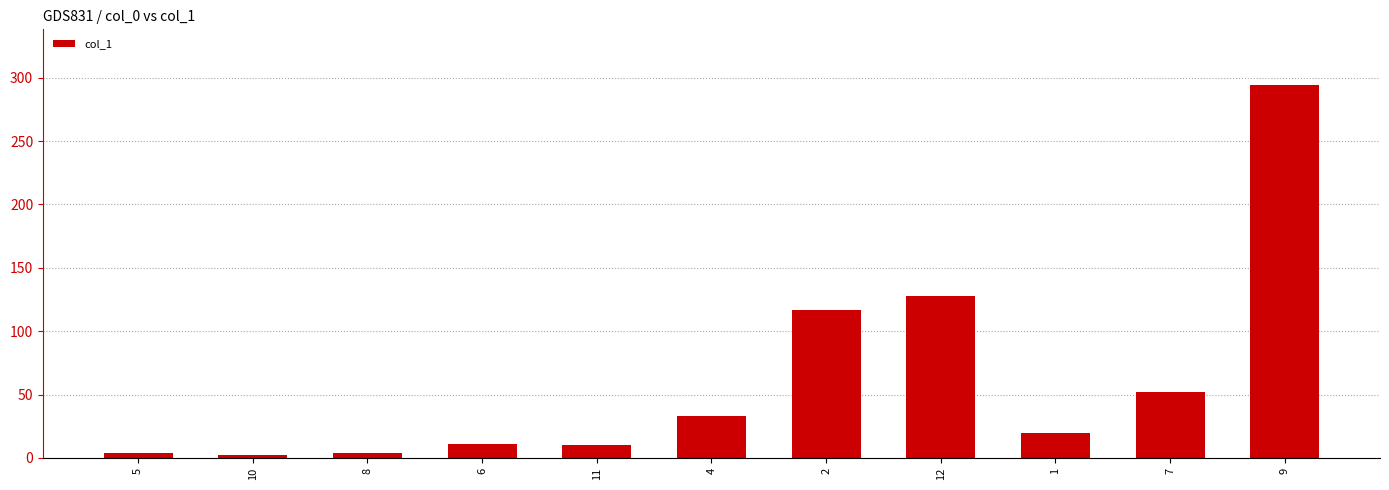

What is the approximate value at 5?

3.5